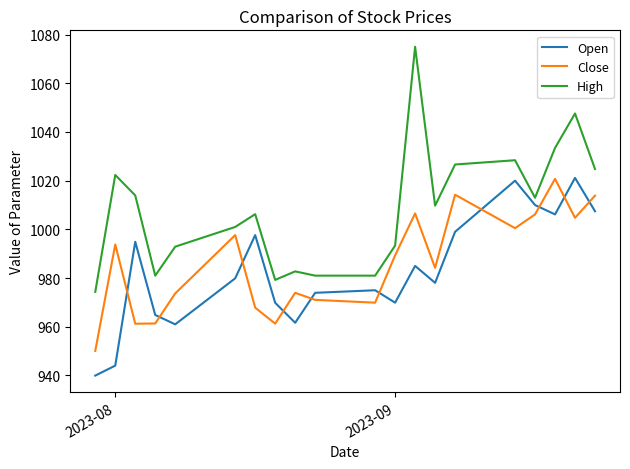

What is the difference between the maximum and minimum values in the Open series?

81.2